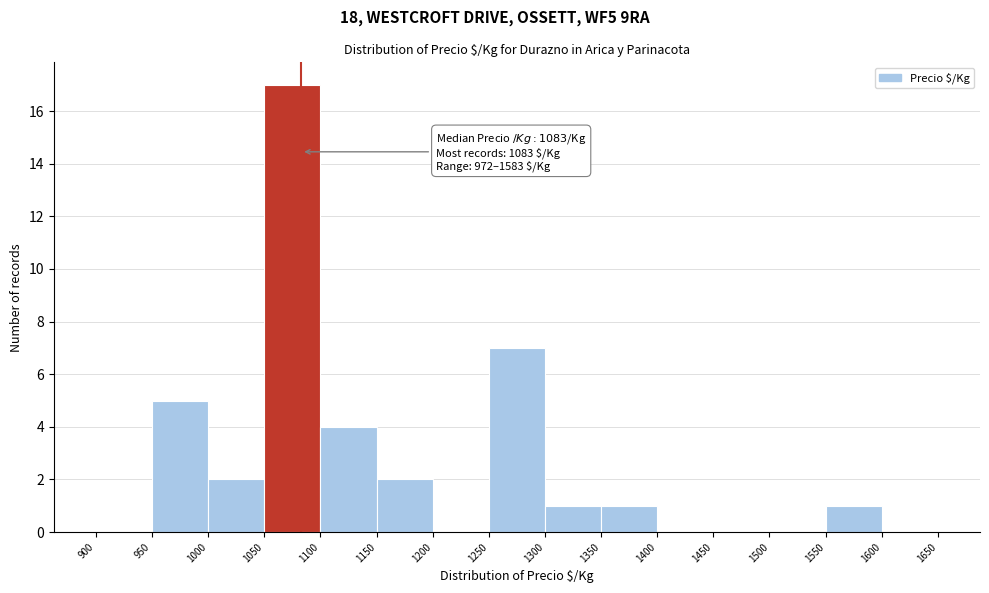

Which range on the x-axis has the tallest bar?

1050 to 1100